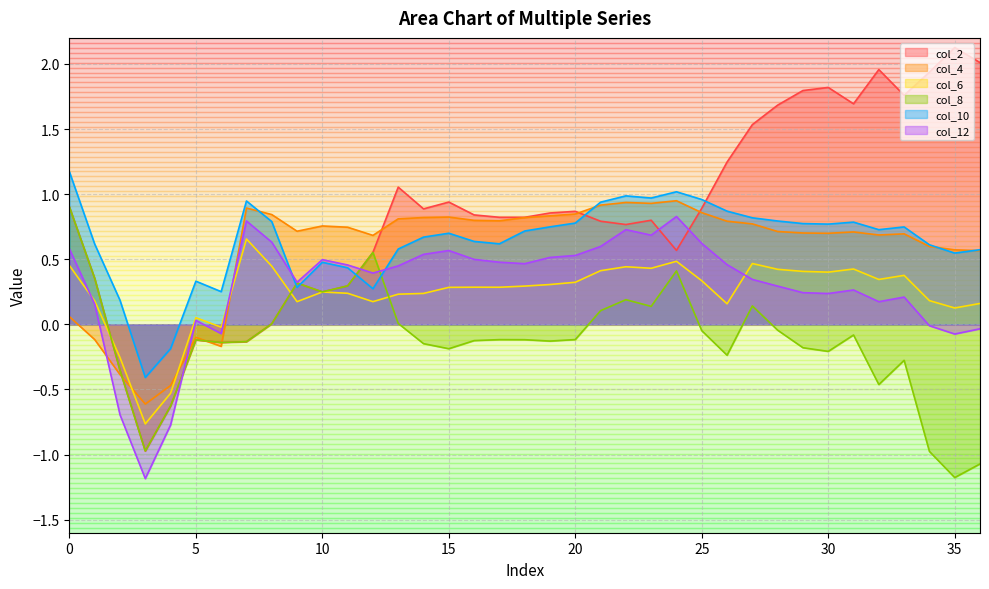

Reading right to left, transcribe all the data shown in this chart.

col_2: 2.0	2.1	1.9	1.8	2.0	1.7	1.8	1.8	1.7	1.5	1.2	0.9	0.6	0.8	0.8	0.8	0.9	0.9	0.8	0.8	0.8	0.9	0.9	1.1	0.6	0.3	0.2	0.3	0.0	-0.1	-0.1	-0.1	-0.6	-1.0	-0.4	0.4	0.9
col_4: 0.6	0.6	0.6	0.7	0.7	0.7	0.7	0.7	0.7	0.8	0.8	0.9	0.9	0.9	0.9	0.9	0.8	0.8	0.8	0.8	0.8	0.8	0.8	0.8	0.7	0.7	0.8	0.7	0.8	0.9	-0.2	-0.1	-0.5	-0.6	-0.4	-0.1	0.1
col_6: 0.2	0.1	0.2	0.4	0.3	0.4	0.4	0.4	0.4	0.5	0.2	0.3	0.5	0.4	0.4	0.4	0.3	0.3	0.3	0.3	0.3	0.3	0.2	0.2	0.2	0.2	0.2	0.2	0.4	0.7	-0.0	0.1	-0.5	-0.8	-0.3	0.2	0.5
col_8: -1.1	-1.2	-1.0	-0.3	-0.5	-0.1	-0.2	-0.2	-0.0	0.1	-0.2	-0.0	0.4	0.1	0.2	0.1	-0.1	-0.1	-0.1	-0.1	-0.1	-0.2	-0.1	0.0	0.6	0.3	0.2	0.3	0.0	-0.1	-0.1	-0.1	-0.6	-1.0	-0.4	0.4	0.9
col_10: 0.6	0.5	0.6	0.7	0.7	0.8	0.8	0.8	0.8	0.8	0.9	1.0	1.0	1.0	1.0	0.9	0.8	0.7	0.7	0.6	0.6	0.7	0.7	0.6	0.3	0.4	0.5	0.3	0.8	0.9	0.3	0.3	-0.2	-0.4	0.2	0.6	1.2
col_12: -0.0	-0.1	-0.0	0.2	0.2	0.3	0.2	0.2	0.3	0.3	0.5	0.6	0.8	0.7	0.7	0.6	0.5	0.5	0.5	0.5	0.5	0.6	0.5	0.4	0.4	0.5	0.5	0.3	0.6	0.8	-0.1	0.0	-0.8	-1.2	-0.7	0.2	0.6